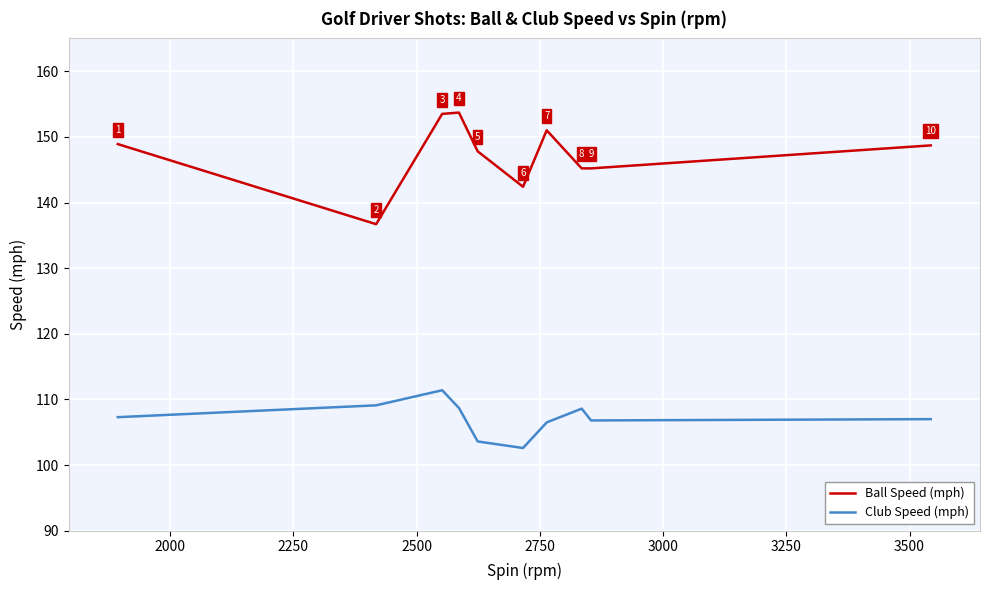

Which series has the largest range (max minus min)?

Ball Speed (mph)